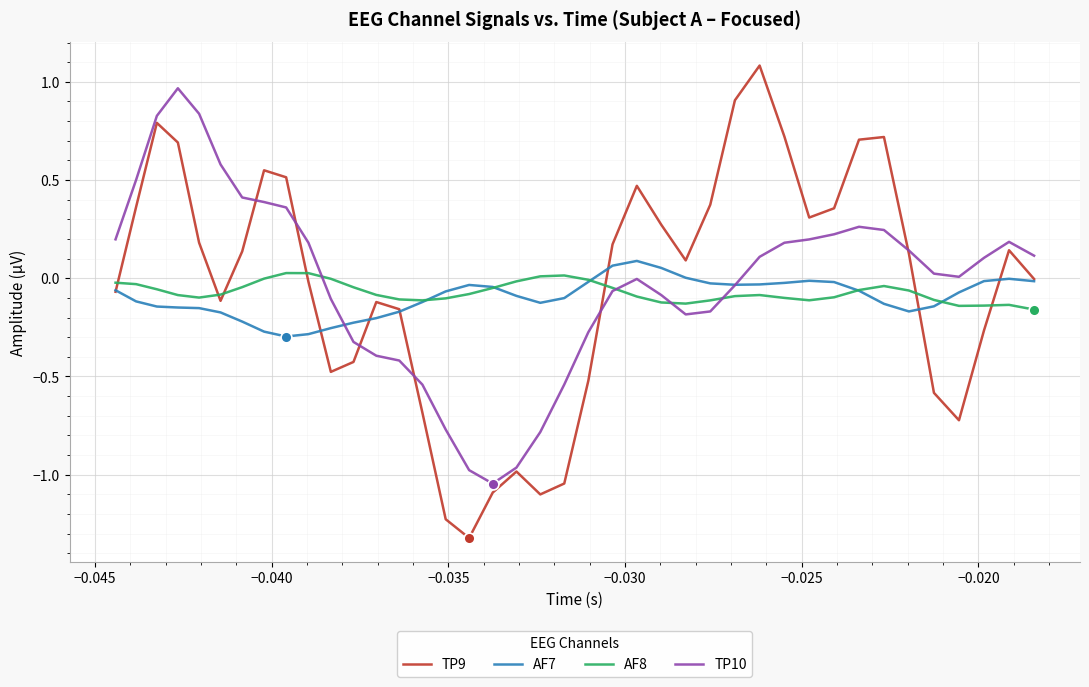

What are all the series names shown in the legend?

TP9, AF7, AF8, TP10